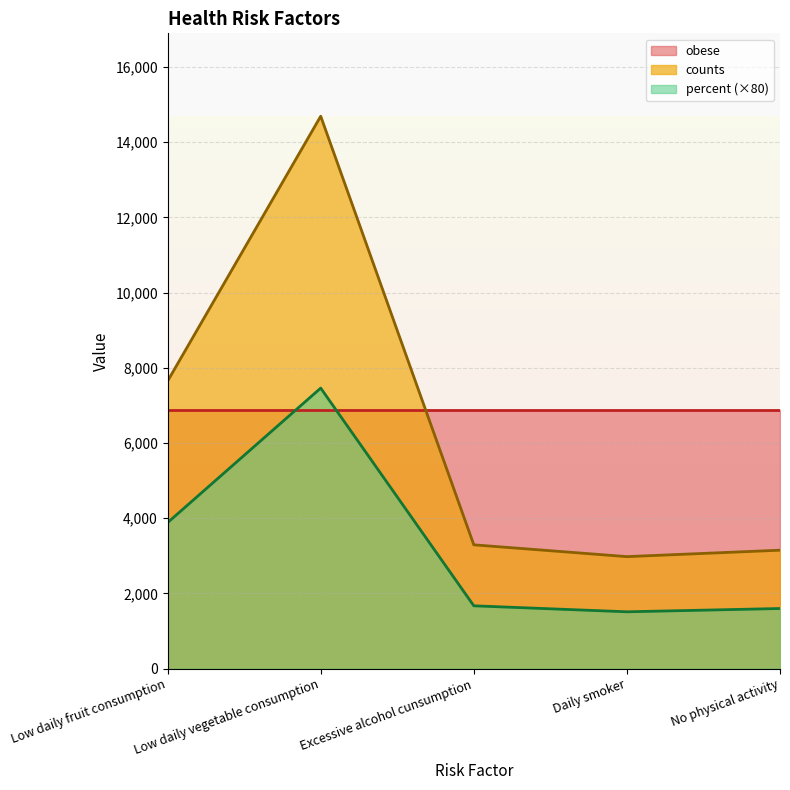

What is the average value of the counts series?

6352.6